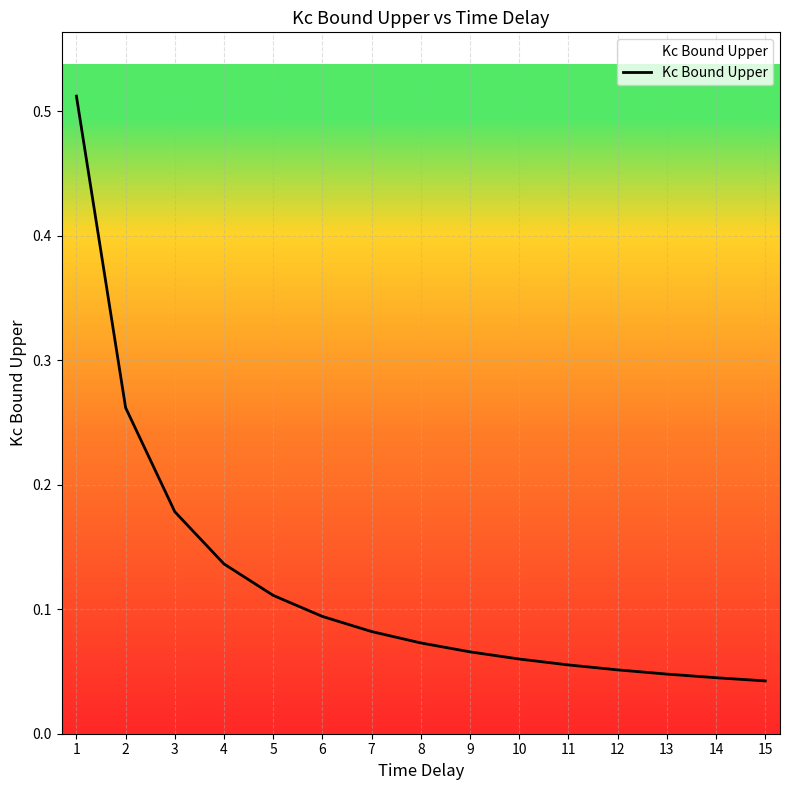

The value at 1 is 0.3. True or false?

False